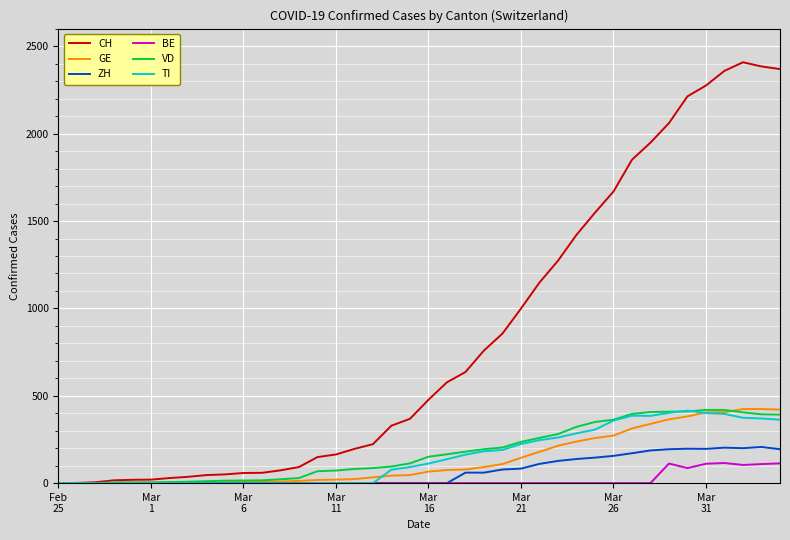

Which series has the largest total across all categories?

CH